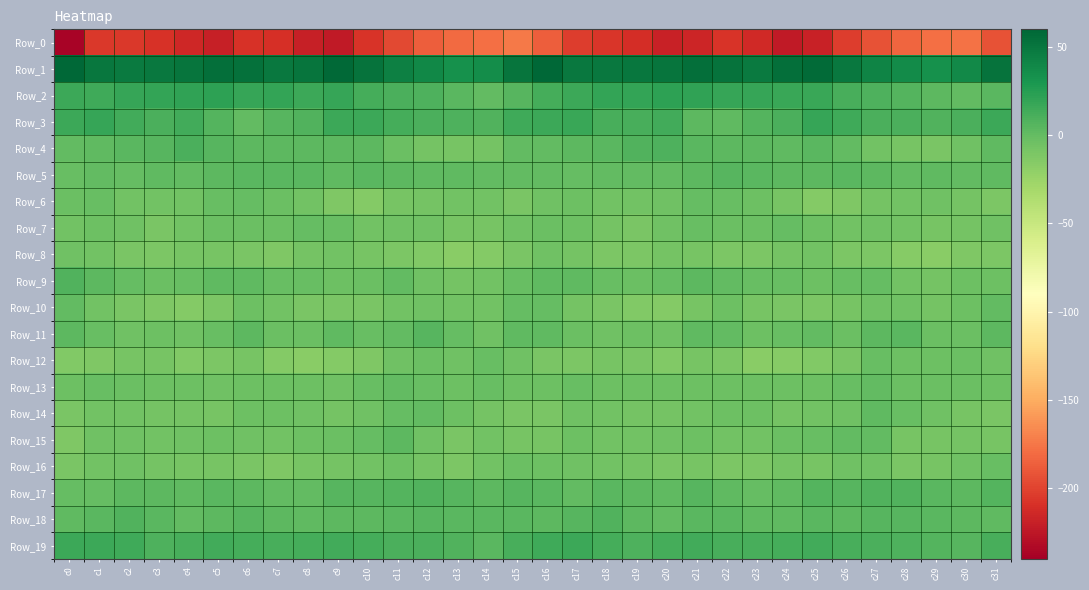

Reading left to right, what are all the values shown in this chart?

Row_0: c0=-237.1	c1=-205.0	c2=-205.7	c3=-209.5	c4=-215.1	c5=-219.1	c6=-209.3	c7=-210.5	c8=-219.8	c9=-223.5	c10=-208.3	c11=-196.8	c12=-186.3	c13=-180.4	c14=-178.0	c15=-173.7	c16=-186.4	c17=-203.1	c18=-207.0	c19=-210.8	c20=-218.4	c21=-215.8	c22=-207.5	c23=-213.9	c24=-223.4	c25=-218.7	c26=-203.4	c27=-193.0	c28=-183.5	c29=-178.8	c30=-177.6	c31=-192.6
Row_1: c0=59.4	c1=50.1	c2=47.9	c3=49.1	c4=51.0	c5=54.4	c6=53.7	c7=48.4	c8=51.4	c9=57.8	c10=52.2	c11=44.2	c12=39.3	c13=33.3	c14=35.6	c15=51.5	c16=60.2	c17=49.0	c18=48.4	c19=49.9	c20=51.8	c21=55.1	c22=52.2	c23=47.3	c24=55.1	c25=56.9	c26=48.6	c27=42.3	c28=36.6	c29=33.7	c30=38.2	c31=52.4
Row_2: c0=15.8	c1=15.0	c2=18.9	c3=19.4	c4=20.3	c5=22.5	c6=18.4	c7=19.2	c8=16.6	c9=18.5	c10=12.6	c11=10.3	c12=8.6	c13=4.5	c14=1.4	c15=5.1	c16=12.2	c17=16.6	c18=19.5	c19=19.2	c20=21.9	c21=20.7	c22=18.7	c23=17.9	c24=17.4	c25=17.0	c26=11.0	c27=9.5	c28=7.3	c29=3.5	c30=0.4	c31=4.7
Row_3: c0=15.6	c1=18.2	c2=14.1	c3=10.5	c4=13.6	c5=6.9	c6=0.9	c7=5.3	c8=7.7	c9=16.1	c10=16.4	c11=12.0	c12=10.0	c13=9.4	c14=8.0	c15=15.0	c16=15.9	c17=17.6	c18=11.8	c19=11.5	c20=13.3	c21=2.8	c22=2.0	c23=6.5	c24=10.2	c25=18.0	c26=14.4	c27=10.4	c28=10.2	c29=8.1	c30=10.2	c31=16.1
Row_4: c0=1.0	c1=2.2	c2=4.1	c3=5.3	c4=10.0	c5=5.7	c6=3.4	c7=2.8	c8=2.8	c9=2.7	c10=3.1	c11=-3.1	c12=-7.9	c13=-8.4	c14=-7.8	c15=0.8	c16=1.0	c17=3.0	c18=4.4	c19=7.4	c20=9.3	c21=4.0	c22=3.3	c23=3.2	c24=1.9	c25=3.9	c26=1.2	c27=-5.9	c28=-8.0	c29=-9.3	c30=-4.7	c31=2.5
Row_5: c0=-1.3	c1=0.6	c2=-0.5	c3=1.4	c4=0.8	c5=2.7	c6=4.8	c7=4.0	c8=4.3	c9=2.3	c10=4.7	c11=3.5	c12=1.6	c13=1.7	c14=1.0	c15=0.8	c16=0.6	c17=-0.3	c18=0.4	c19=1.2	c20=0.8	c21=3.5	c22=5.0	c23=4.2	c24=3.4	c25=3.2	c26=4.4	c27=2.9	c28=1.2	c29=1.9	c30=0.6	c31=1.8
Row_6: c0=-2.3	c1=-2.0	c2=-5.9	c3=-6.8	c4=-5.8	c5=-1.3	c6=-0.8	c7=-2.6	c8=-6.6	c9=-11.8	c10=-14.2	c11=-8.3	c12=-6.9	c13=-5.9	c14=-6.0	c15=-9.2	c16=-4.7	c17=-3.6	c18=-6.6	c19=-6.6	c20=-4.6	c21=-0.3	c22=-1.5	c23=-3.6	c24=-8.7	c25=-13.9	c26=-12.3	c27=-7.1	c28=-6.8	c29=-5.2	c30=-7.5	c31=-11.1
Row_7: c0=-6.8	c1=-3.6	c2=-5.3	c3=-9.8	c4=-6.7	c5=-2.8	c6=-2.1	c7=-2.8	c8=-0.5	c9=-1.1	c10=-5.7	c11=-5.6	c12=-5.6	c13=-8.4	c14=-8.5	c15=-5.6	c16=-3.0	c17=-3.6	c18=-7.0	c19=-9.7	c20=-5.0	c21=-2.1	c22=-2.5	c23=-2.1	c24=0.2	c25=-3.3	c26=-6.1	c27=-5.3	c28=-6.4	c29=-8.9	c30=-7.6	c31=-5.1
Row_8: c0=-5.4	c1=-5.8	c2=-9.8	c3=-11.3	c4=-8.7	c5=-8.3	c6=-9.7	c7=-11.9	c8=-7.8	c9=-6.2	c10=-9.0	c11=-10.7	c12=-13.2	c13=-16.8	c14=-14.1	c15=-9.7	c16=-5.2	c17=-7.3	c18=-10.7	c19=-10.7	c20=-7.9	c21=-8.6	c22=-11.2	c23=-10.4	c24=-7.5	c25=-5.9	c26=-10.8	c27=-10.7	c28=-15.1	c29=-16.3	c30=-12.6	c31=-10.7
Row_9: c0=8.3	c1=3.6	c2=-0.2	c3=-2.7	c4=-1.8	c5=2.4	c6=2.0	c7=-1.8	c8=-1.0	c9=-3.8	c10=-2.9	c11=0.4	c12=-4.6	c13=-6.9	c14=-5.8	c15=-1.6	c16=2.3	c17=1.8	c18=-1.2	c19=-2.9	c20=-0.3	c21=3.1	c22=0.2	c23=-2.1	c24=-1.3	c25=-4.3	c26=-1.2	c27=-0.7	c28=-5.7	c29=-7.3	c30=-4.2	c31=-3.5
Row_10: c0=1.1	c1=-5.8	c2=-9.8	c3=-11.9	c4=-14.6	c5=-10.8	c6=-4.3	c7=-6.0	c8=-10.1	c9=-10.0	c10=-10.0	c11=-6.0	c12=-5.0	c13=-5.7	c14=-6.4	c15=-0.1	c16=-0.3	c17=-7.9	c18=-10.2	c19=-13.1	c20=-14.1	c21=-8.1	c22=-3.7	c23=-8.3	c24=-10.2	c25=-10.4	c26=-8.9	c27=-4.7	c28=-5.0	c29=-6.8	c30=-4.2	c31=0.5
Row_11: c0=2.8	c1=-1.6	c2=-4.6	c3=-3.9	c4=-5.2	c5=-1.3	c6=3.0	c7=-3.3	c8=-2.8	c9=1.5	c10=-1.5	c11=0.5	c12=5.1	c13=-0.1	c14=-4.7	c15=2.0	c16=2.0	c17=-3.1	c18=-4.7	c19=-3.8	c20=-5.4	c21=2.0	c22=0.9	c23=-4.2	c24=-1.4	c25=1.2	c26=-2.4	c27=3.5	c28=4.3	c29=-3.2	c30=-2.3	c31=3.6
Row_12: c0=-13.1	c1=-11.6	c2=-8.7	c3=-9.1	c4=-12.8	c5=-11.5	c6=-8.5	c7=-14.7	c8=-16.4	c9=-14.4	c10=-11.6	c11=-4.7	c12=-2.4	c13=-4.5	c14=-2.0	c15=-5.3	c16=-9.9	c17=-10.7	c18=-8.5	c19=-10.0	c20=-13.7	c21=-9.1	c22=-10.4	c23=-16.5	c24=-16.1	c25=-13.4	c26=-9.7	c27=-2.0	c28=-3.7	c29=-3.3	c30=-2.5	c31=-4.6
Row_13: c0=-4.0	c1=-2.1	c2=-2.4	c3=-4.1	c4=-4.2	c5=-4.9	c6=-4.3	c7=-4.3	c8=-3.9	c9=-4.9	c10=-2.1	c11=0.3	c12=-1.6	c13=-4.0	c14=-1.2	c15=-4.2	c16=-3.7	c17=-1.7	c18=-3.3	c19=-4.4	c20=-4.2	c21=-4.3	c22=-4.4	c23=-4.3	c24=-4.4	c25=-4.3	c26=-1.1	c27=0.6	c28=-3.3	c29=-2.6	c30=-2.3	c31=-3.9
Row_14: c0=-10.3	c1=-5.7	c2=-5.8	c3=-7.2	c4=-7.2	c5=-8.1	c6=-4.2	c7=-3.5	c8=-5.0	c9=-7.0	c10=-5.3	c11=-0.0	c12=0.3	c13=-4.3	c14=-6.9	c15=-10.1	c16=-9.5	c17=-5.0	c18=-6.6	c19=-7.5	c20=-7.8	c21=-6.1	c22=-4.0	c23=-3.6	c24=-7.0	c25=-5.6	c26=-4.5	c27=1.7	c28=-1.7	c29=-5.2	c30=-8.4	c31=-9.9
Row_15: c0=-12.0	c1=-4.6	c2=-5.0	c3=-6.8	c4=-4.9	c5=-4.3	c6=-4.8	c7=-6.2	c8=-3.5	c9=-2.5	c10=-0.8	c11=2.9	c12=-5.3	c13=-10.1	c14=-6.7	c15=-8.5	c16=-8.8	c17=-3.7	c18=-6.3	c19=-5.9	c20=-4.7	c21=-4.0	c22=-5.8	c23=-5.7	c24=-2.7	c25=-1.7	c26=0.7	c27=1.3	c28=-8.8	c29=-8.5	c30=-6.9	c31=-8.8
Row_16: c0=-10.0	c1=-6.8	c2=-5.4	c3=-7.3	c4=-9.1	c5=-8.6	c6=-9.5	c7=-11.5	c8=-8.5	c9=-7.7	c10=-6.6	c11=-3.9	c12=-7.5	c13=-10.4	c14=-6.1	c15=-2.7	c16=-4.4	c17=-5.4	c18=-6.1	c19=-7.9	c20=-9.6	c21=-8.2	c22=-10.5	c23=-11.2	c24=-7.4	c25=-8.0	c26=-5.0	c27=-4.8	c28=-9.4	c29=-8.7	c30=-4.6	c31=-1.3
Row_17: c0=-0.1	c1=-0.3	c2=3.5	c3=3.7	c4=1.6	c5=4.3	c6=3.5	c7=0.3	c8=1.0	c9=6.0	c10=6.0	c11=6.9	c12=8.3	c13=5.3	c14=3.0	c15=5.4	c16=4.3	c17=1.4	c18=4.4	c19=2.7	c20=1.8	c21=5.1	c22=2.2	c23=-0.3	c24=2.6	c25=7.1	c26=5.7	c27=8.0	c28=7.3	c29=4.5	c30=3.1	c31=6.2
Row_18: c0=2.5	c1=4.5	c2=7.4	c3=4.8	c4=0.7	c5=3.3	c6=5.0	c7=2.8	c8=1.5	c9=3.7	c10=3.2	c11=4.8	c12=5.4	c13=4.4	c14=3.9	c15=3.9	c16=2.9	c17=5.4	c18=7.7	c19=2.6	c20=1.1	c21=4.7	c22=4.2	c23=2.0	c24=1.9	c25=4.2	c26=3.1	c27=5.8	c28=5.0	c29=3.9	c30=3.7	c31=1.9
Row_19: c0=16.4	c1=16.3	c2=14.5	c3=9.6	c4=11.3	c5=13.5	c6=12.2	c7=11.0	c8=12.1	c9=13.8	c10=12.2	c11=10.1	c12=9.6	c13=8.1	c14=4.6	c15=11.8	c16=14.9	c17=15.9	c18=12.6	c19=9.6	c20=12.5	c21=13.9	c22=11.3	c23=10.9	c24=13.1	c25=13.6	c26=11.3	c27=9.7	c28=9.5	c29=6.2	c30=5.7	c31=10.9